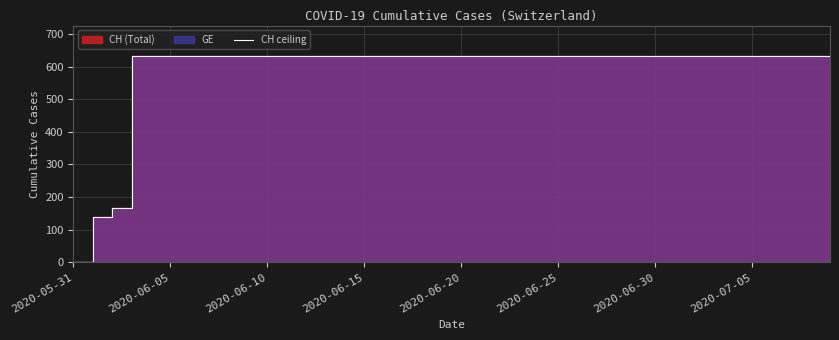

What position from the right is 27?

13